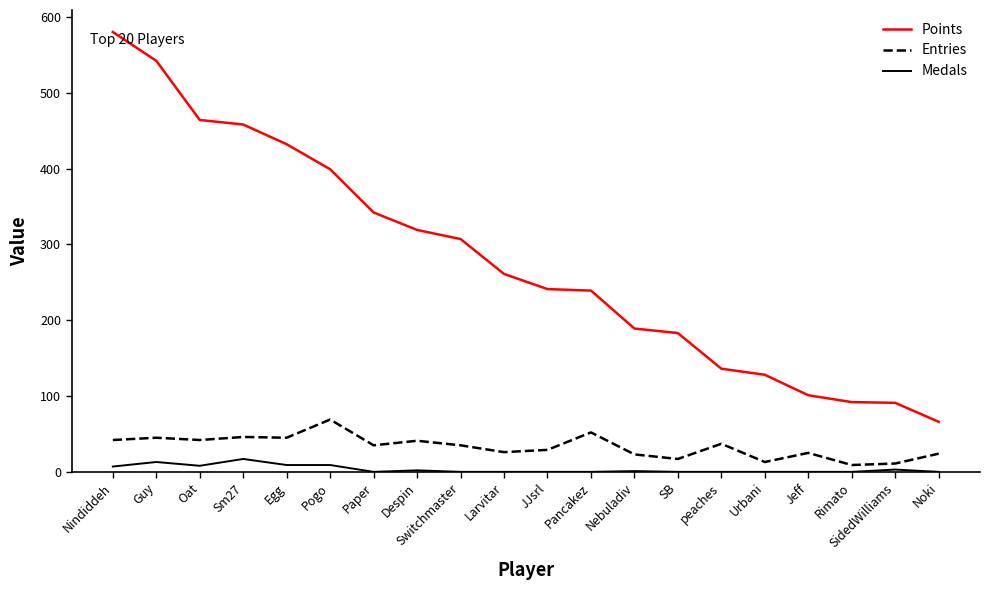

Is the value of Points at Switchmaster greater than the value of Medals at Despin?

Yes